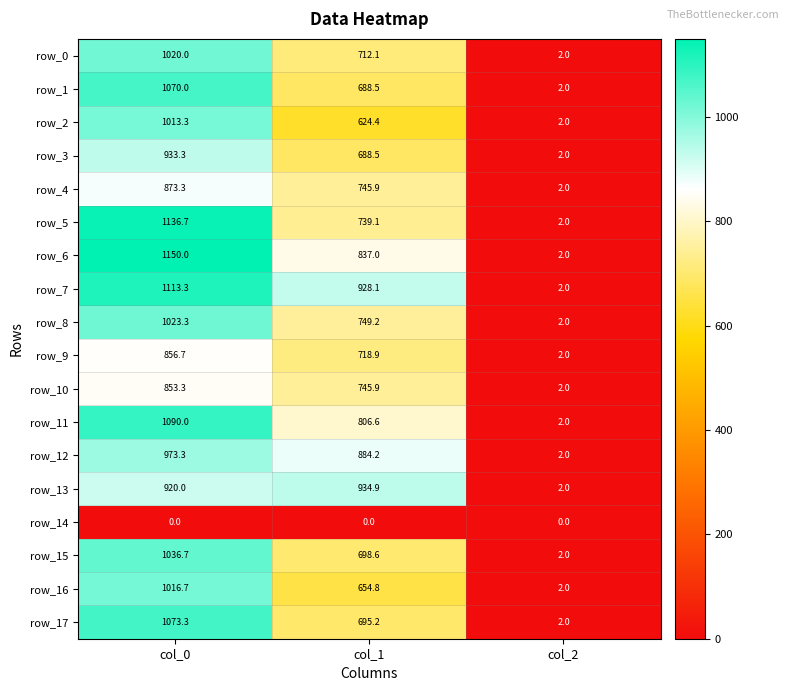

What is the minimum value for row_3?

2.0